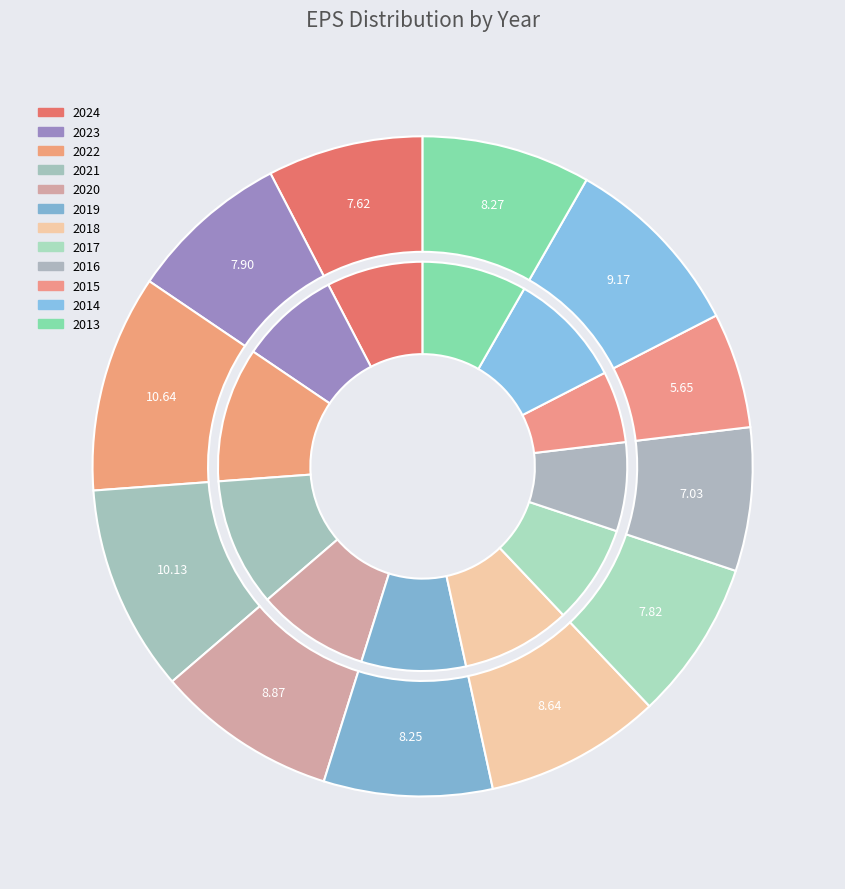

What percentage is the 2022 slice, to the nearest percent?

11%